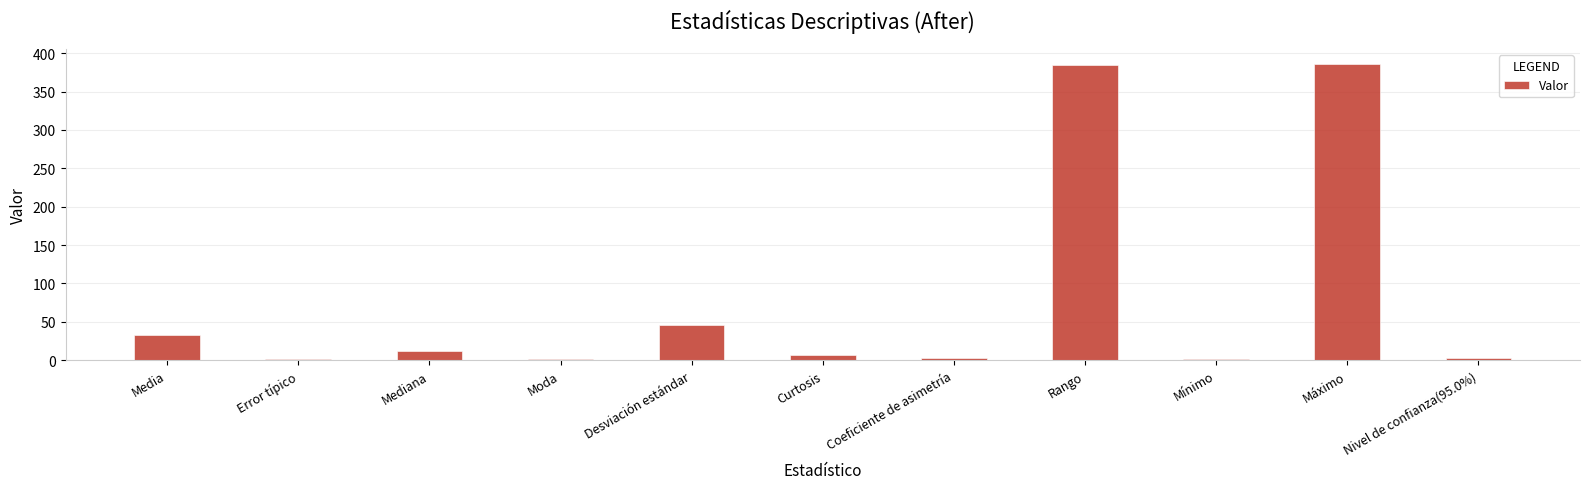

What is the sum of all values?

880.2